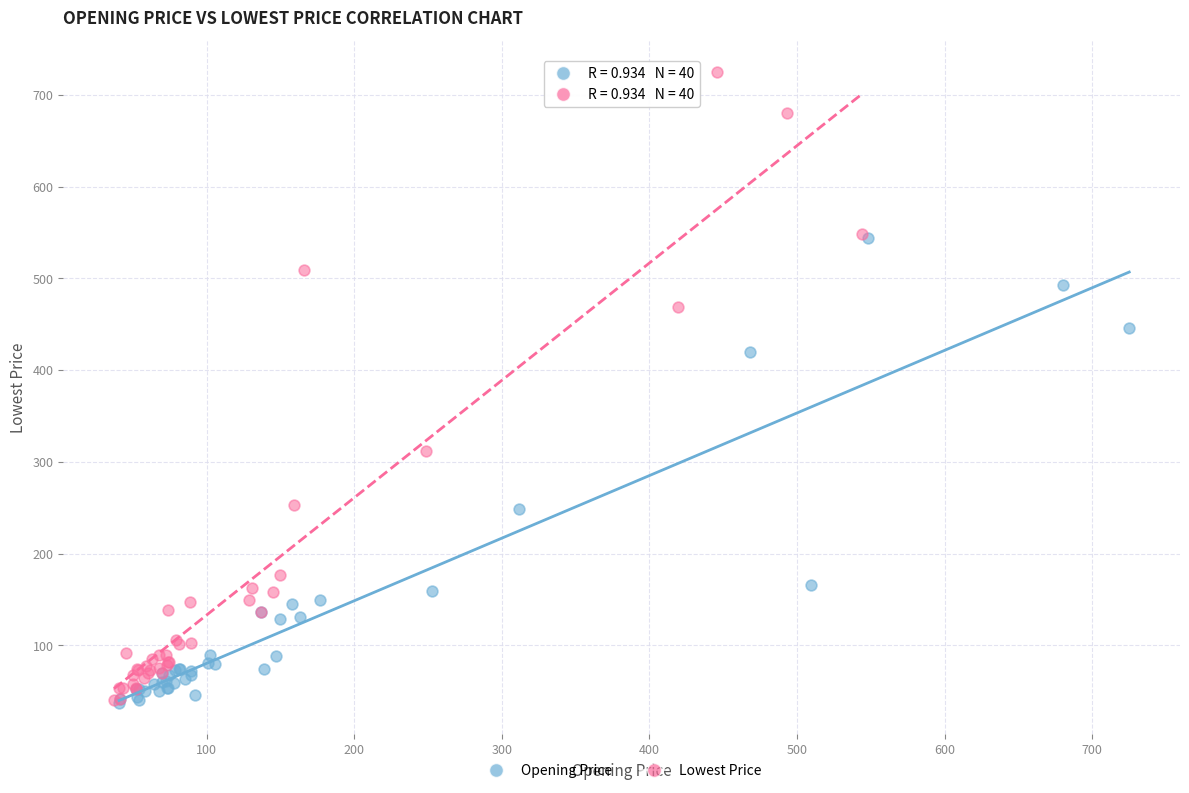

Which series has the largest Y range (max minus min)?

Lowest Price